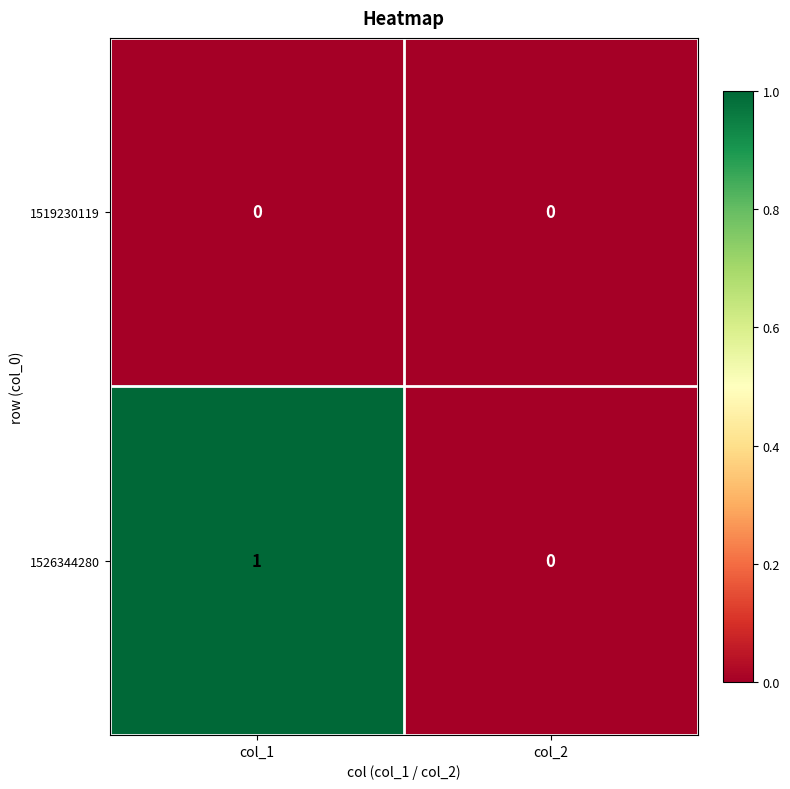

Reading right to left, transcribe all the data shown in this chart.

1519230119: col_2=0	col_1=0
1526344280: col_2=0	col_1=1